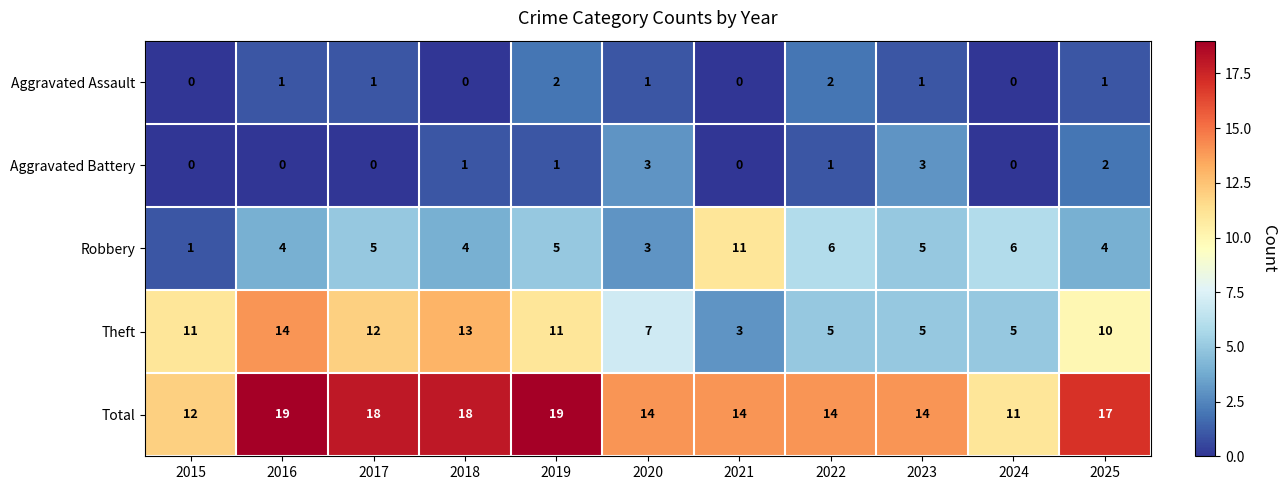

How many data points does each series have?

11